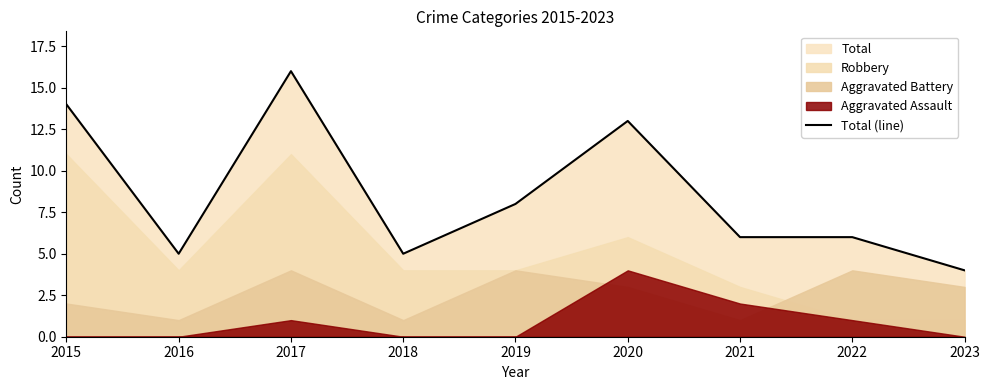

How many lines are shown in the chart?

1